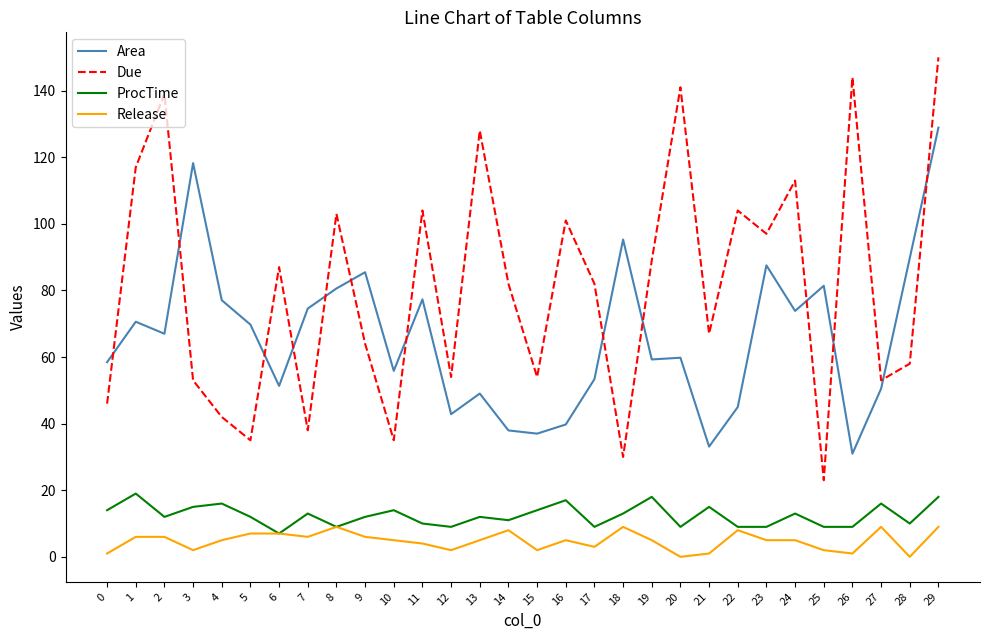

At which category does the chart reach its peak across all series?

29